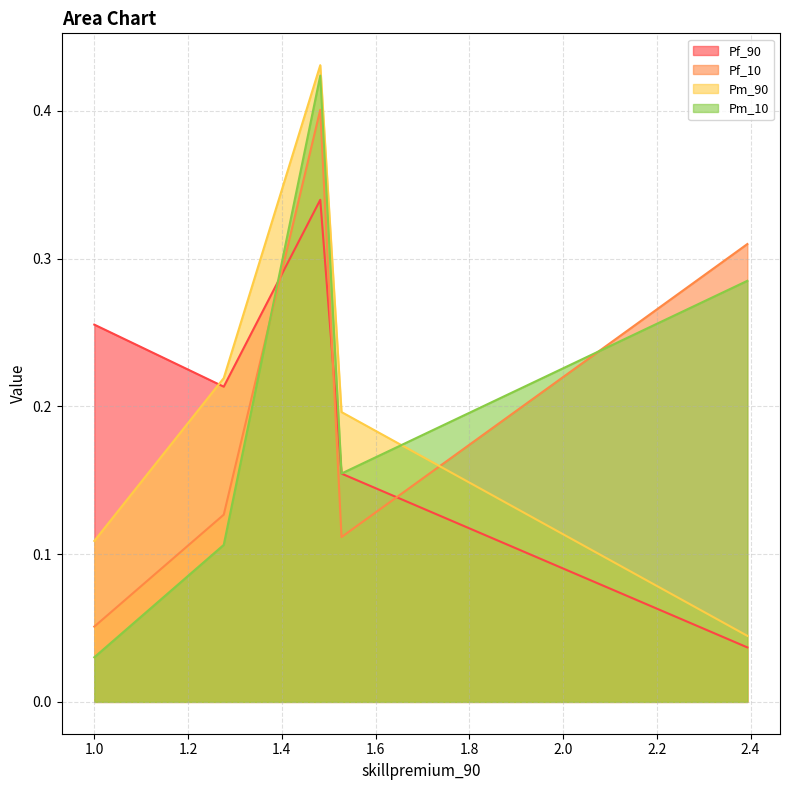

How many interior local peaks does the Pm_90 series have?

1